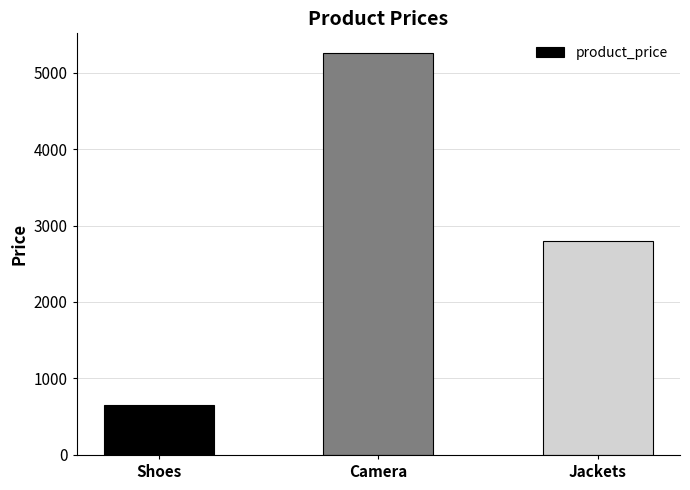

Is it true that the value at Shoes is 655.6?

True